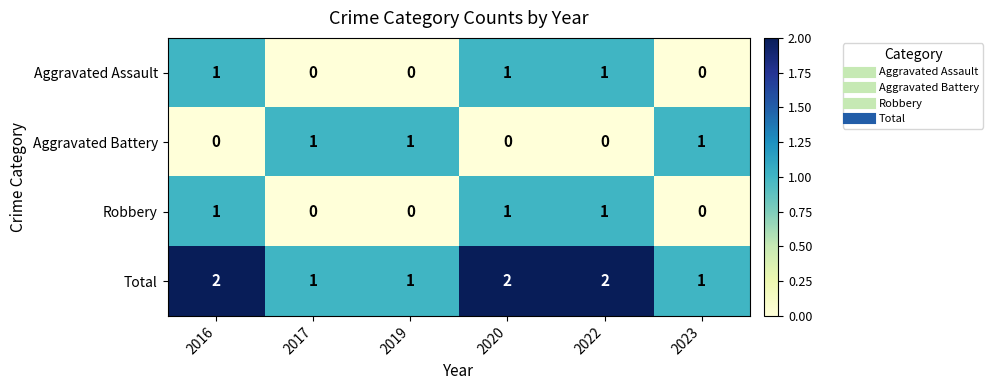

What is the sum of all Total values?

9